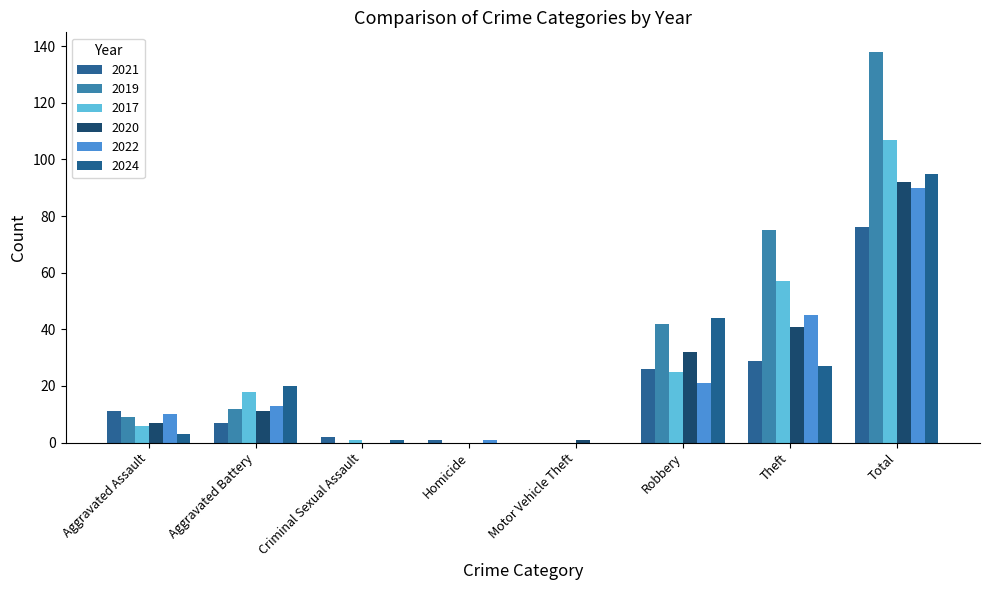

What is the label of the 7th bar from the left?

Theft